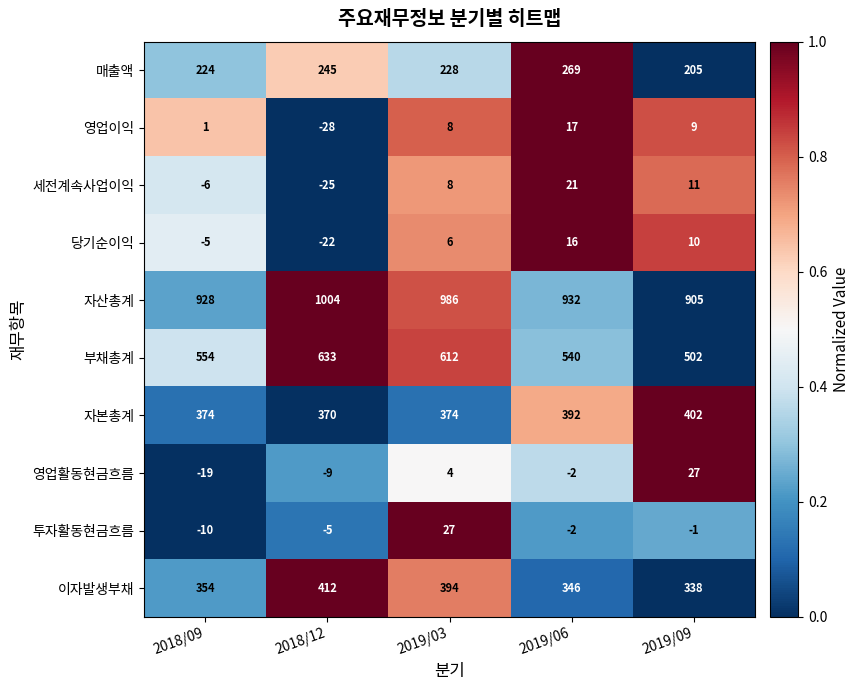

What is the sum of the 자산총계 values at 2018/09 and 2019/09?

1833